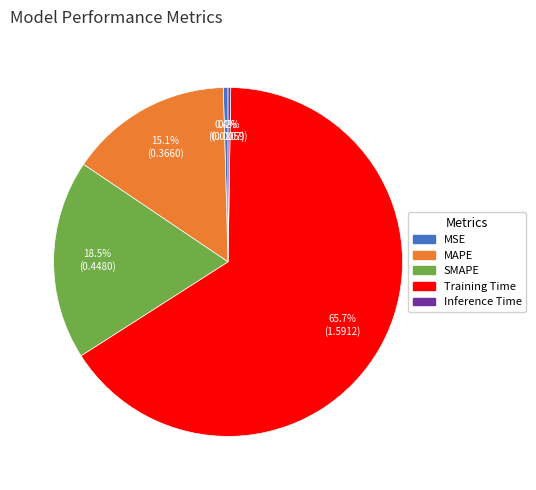

What is the largest slice in the pie chart?

Training Time